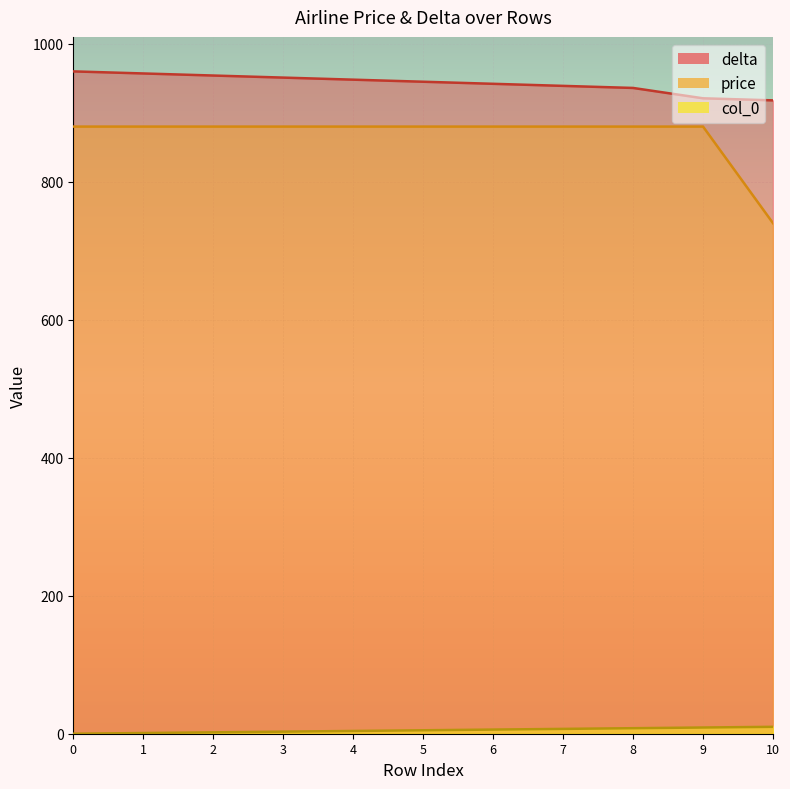

At how many categories does at least one series exceed 886?

11